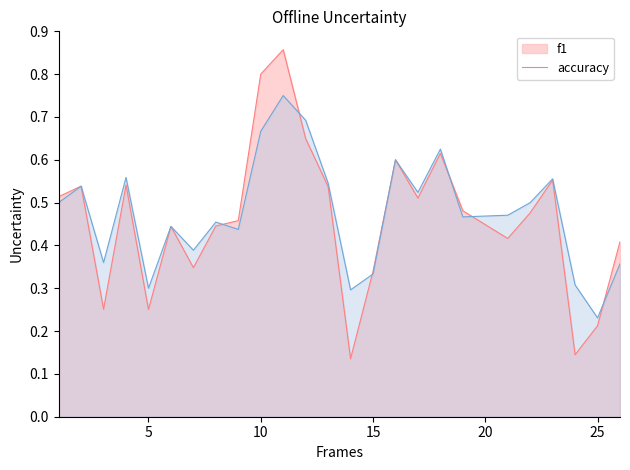

What is the minimum value for f1?

0.1